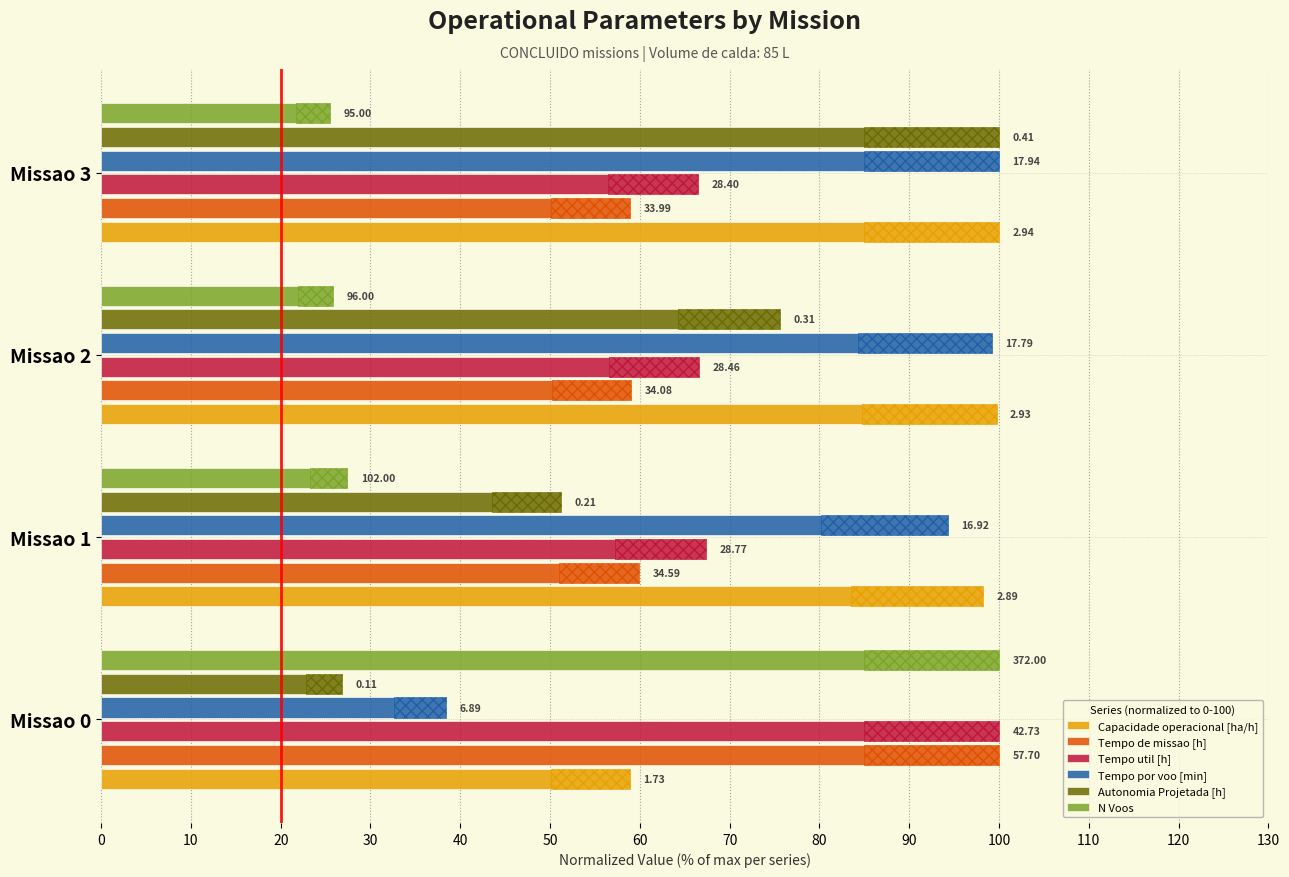

What value does the Tempo de missao [h] series have at Missao 2?

59.1